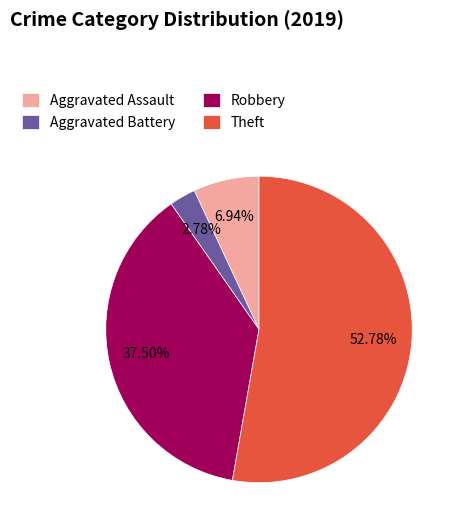

Which has a higher value, Aggravated Assault or Aggravated Battery?

Aggravated Assault